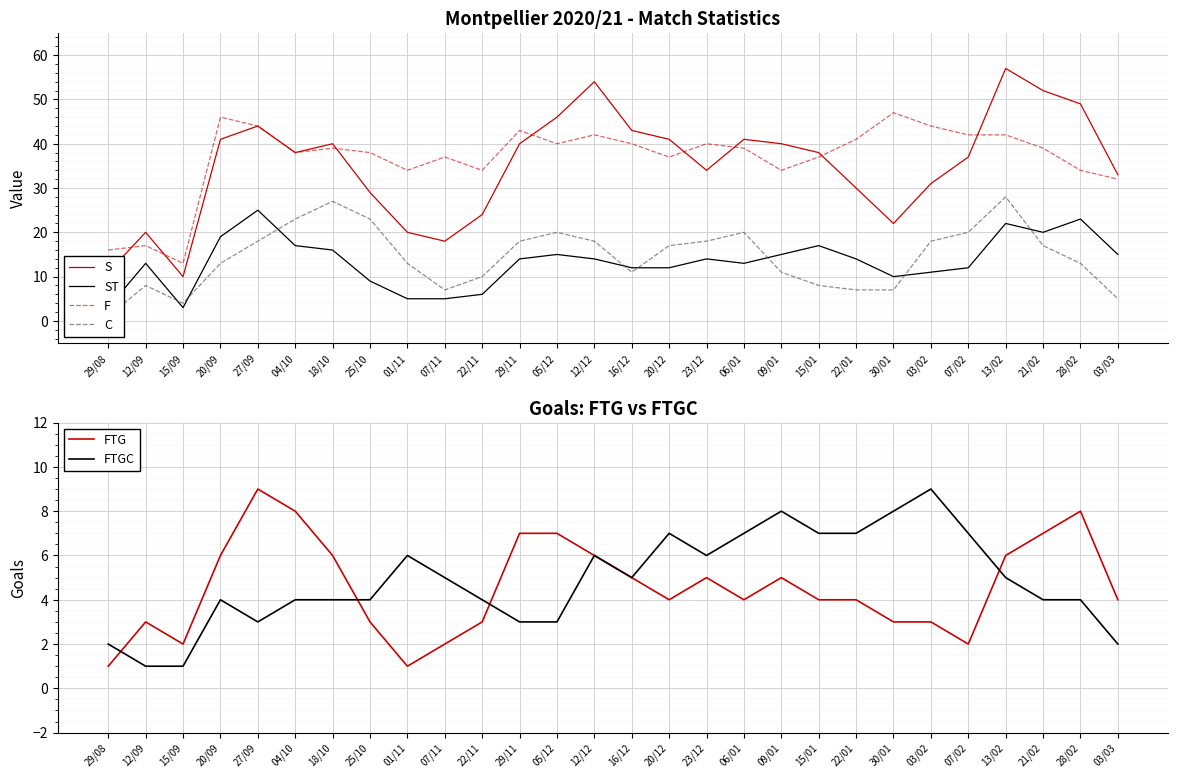

Rank the categories by FTG value from lowest to highest.

29/08, 01/11, 15/09, 07/11, 07/02, 12/09, 25/10, 22/11, 30/01, 03/02, 20/12, 06/01, 15/01, 22/01, 03/03, 16/12, 23/12, 09/01, 20/09, 18/10, 12/12, 13/02, 29/11, 05/12, 21/02, 04/10, 28/02, 27/09